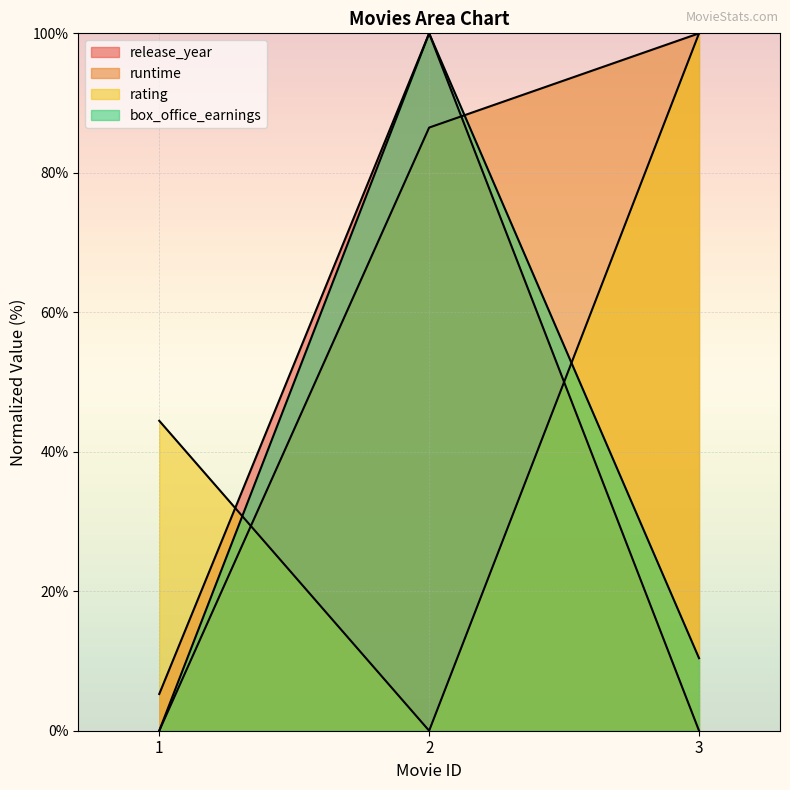

Reading right to left, extract all data points from this chart.

release_year: 3=0.0	2=100.0	1=5.3
runtime: 3=100.0	2=86.5	1=0.0
rating: 3=100.0	2=0.0	1=44.4
box_office_earnings: 3=10.4	2=100.0	1=0.0